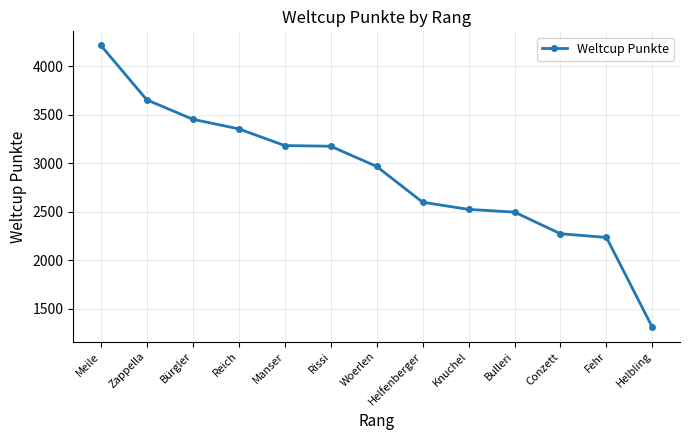

How many lines are shown in the chart?

1